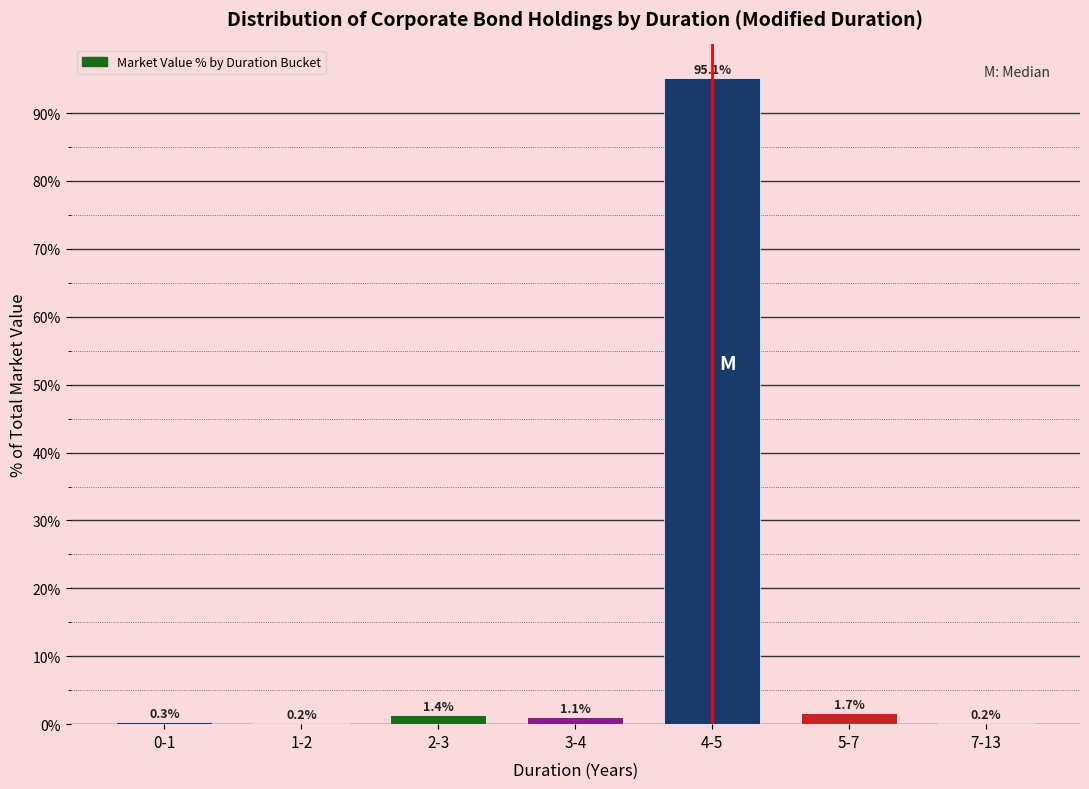

Reading left to right, extract all data points from this chart.

0-1=0.3	1-2=0.2	2-3=1.4	3-4=1.1	4-5=95.1	5-7=1.7	7-13=0.2